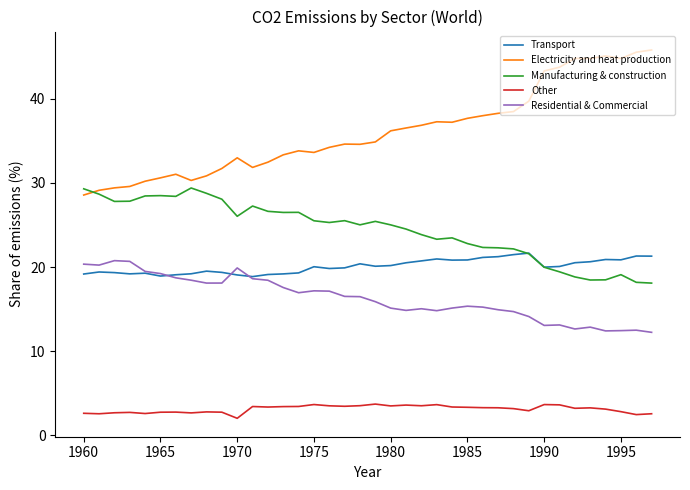

Which series has the largest total across all categories?

Electricity and heat production